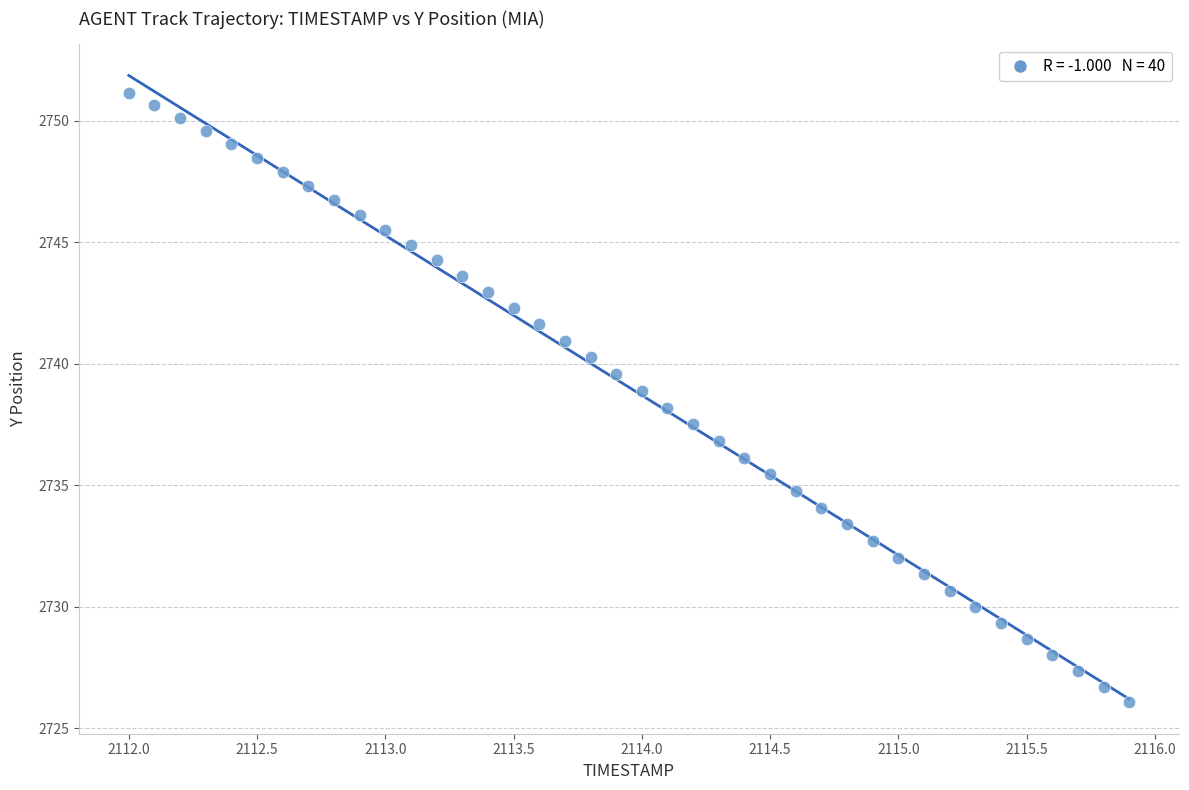

What is the range of Y values (max minus min)?

25.1